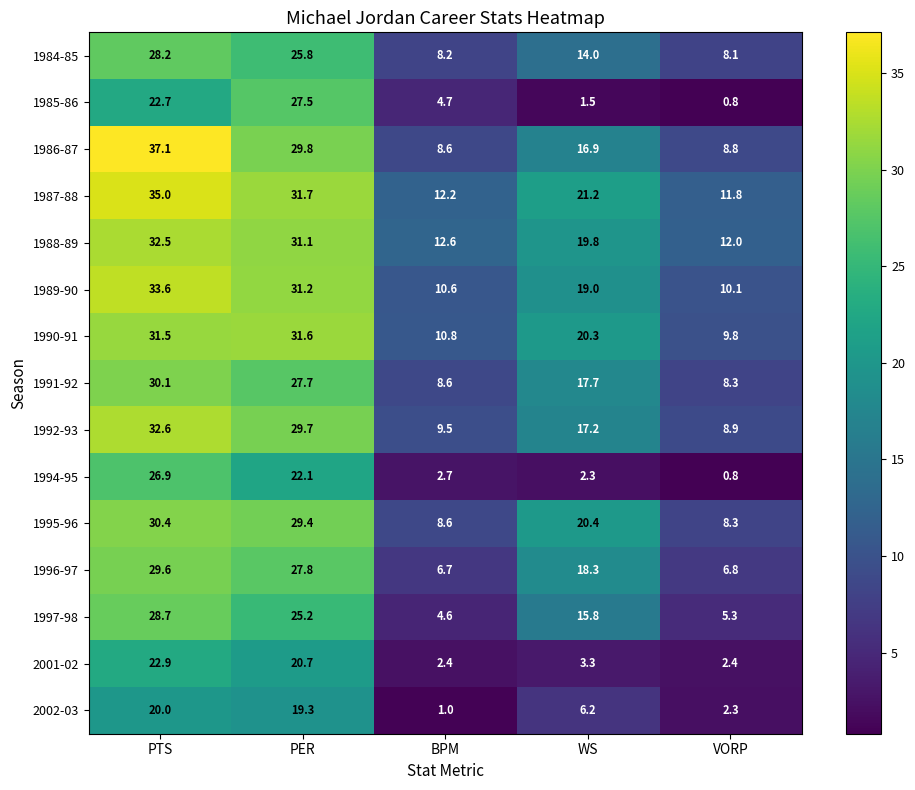

What is the spread (max minus min) of values at VORP?

11.2